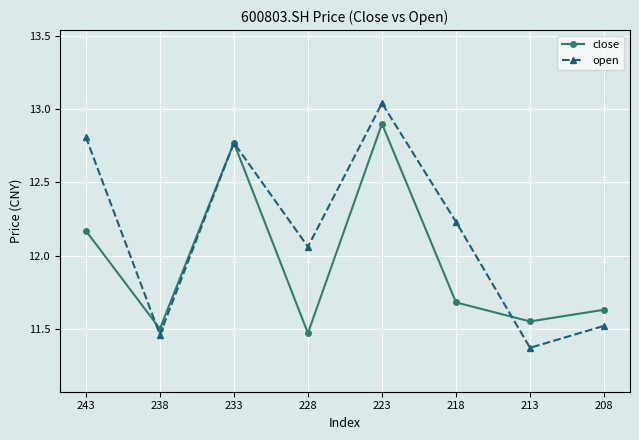

Between 228 and 208, which series saw the biggest shift?

open